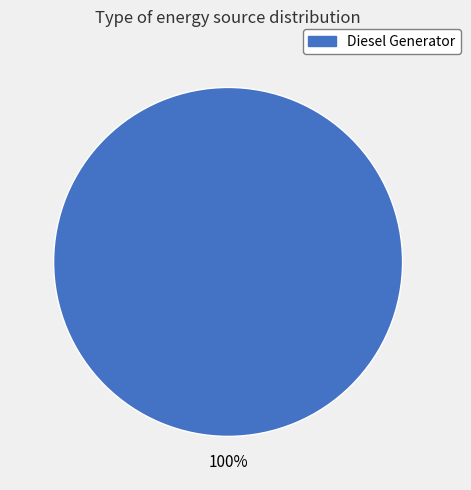

Is there a majority slice in this chart?

Yes